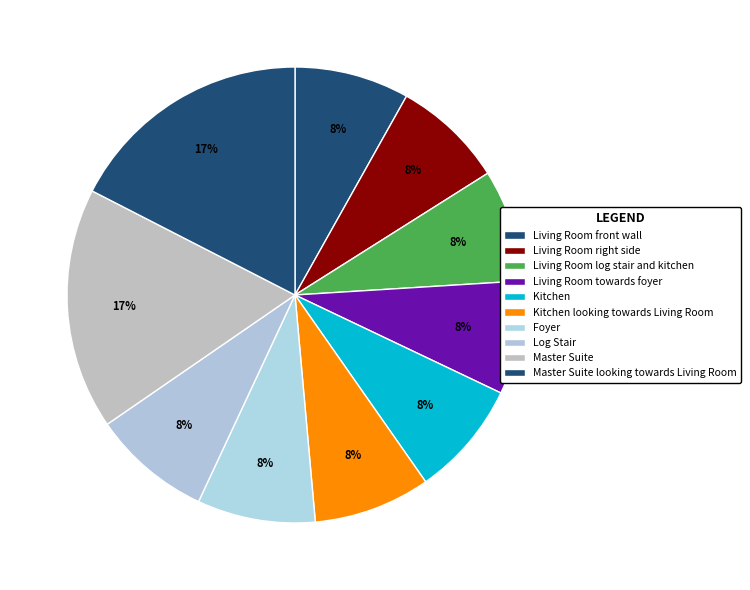

What percentage is the Kitchen looking towards Living Room slice, to the nearest percent?

8%